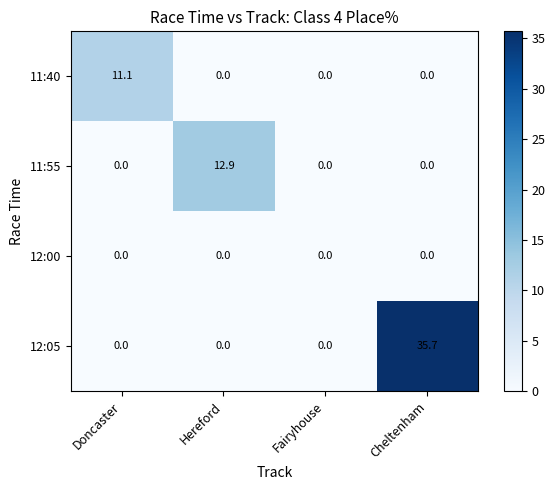

Which series has the largest total across all categories?

12:05